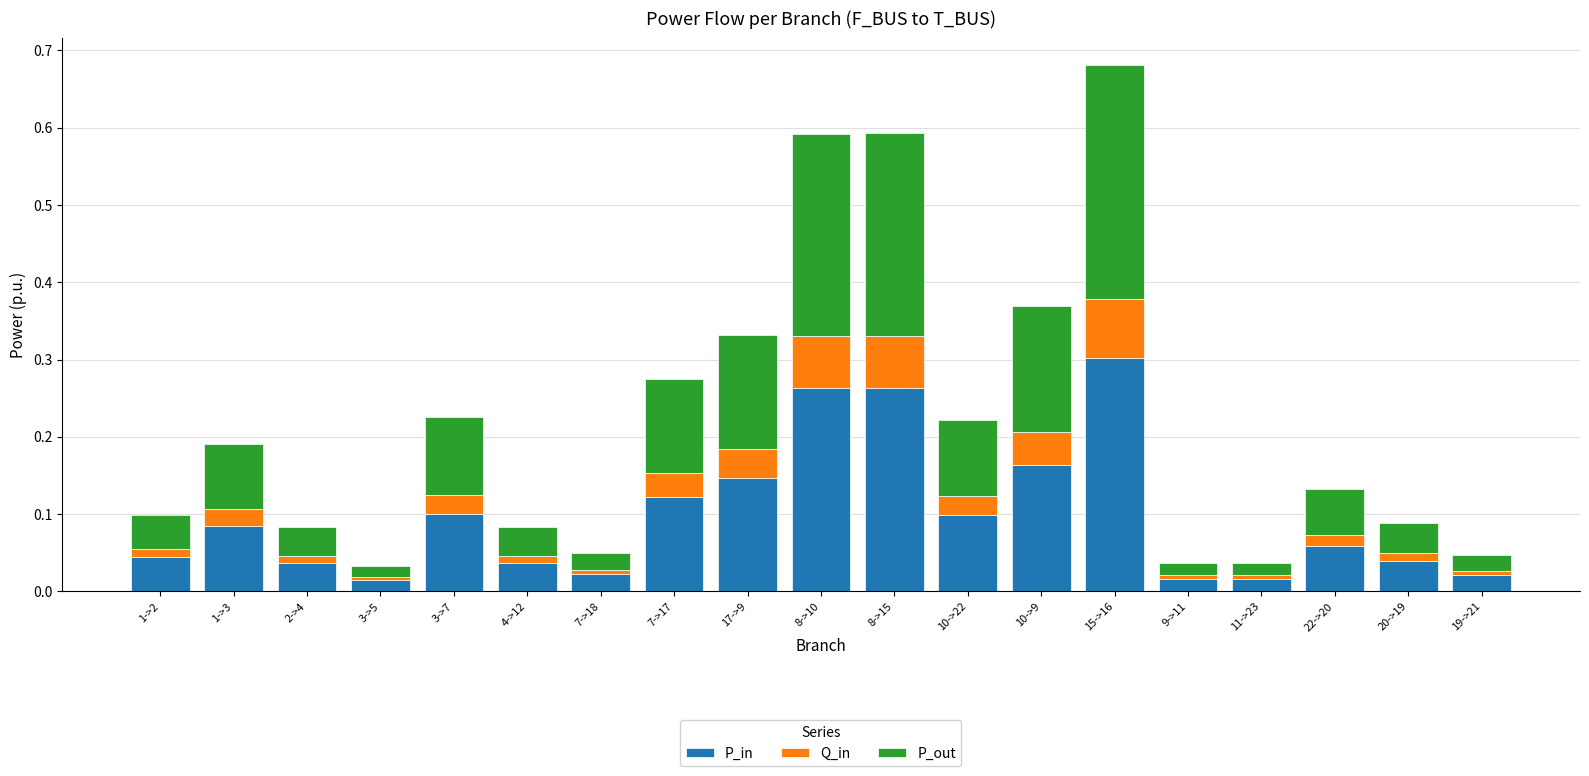

The value of P_in at 7->17 is 0.1. True or false?

True